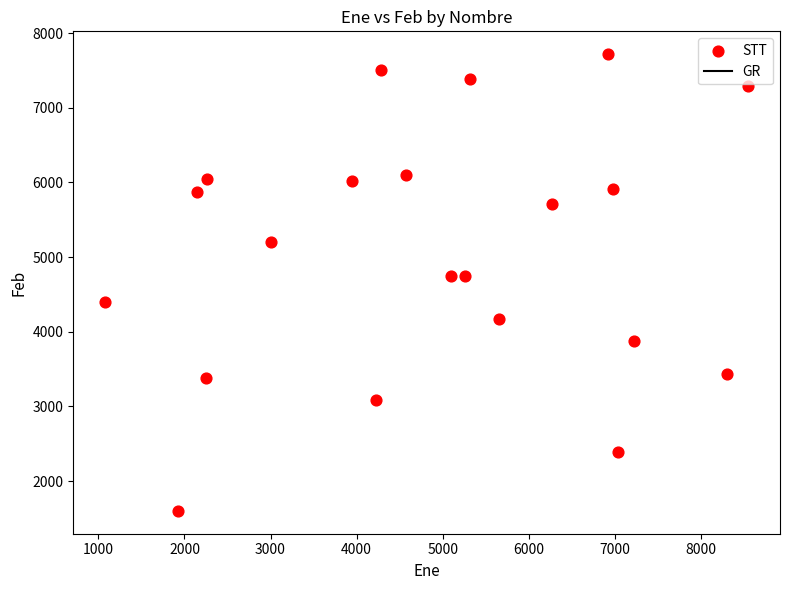

What is the range of X values (max minus min)?

7462